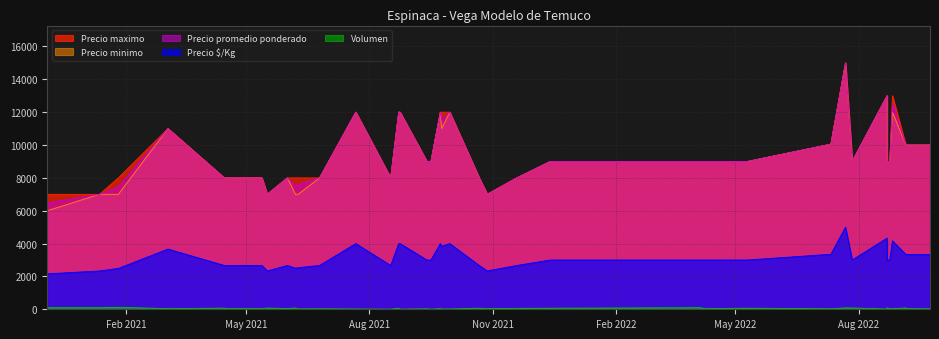

What is the difference between the maximum and minimum values in the Precio minimo series?

9000